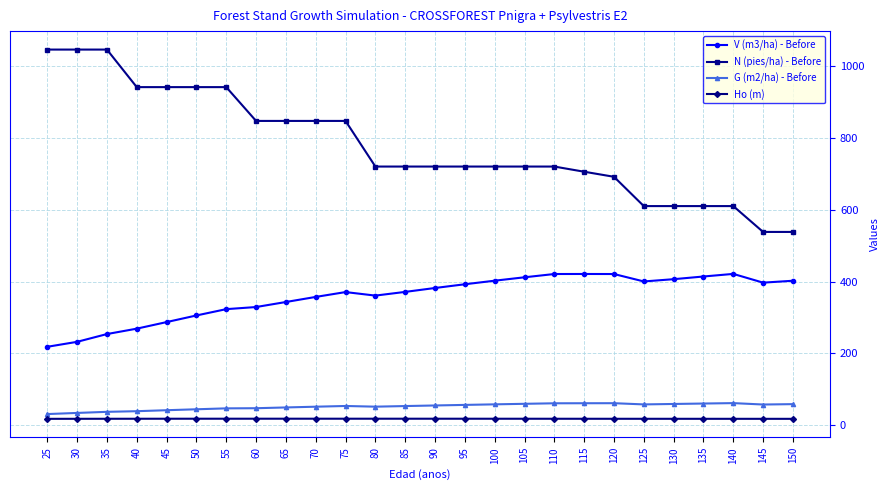

Is the value of N (pies/ha) - Before at 125 greater than the value of V (m3/ha) - Before at 70?

Yes